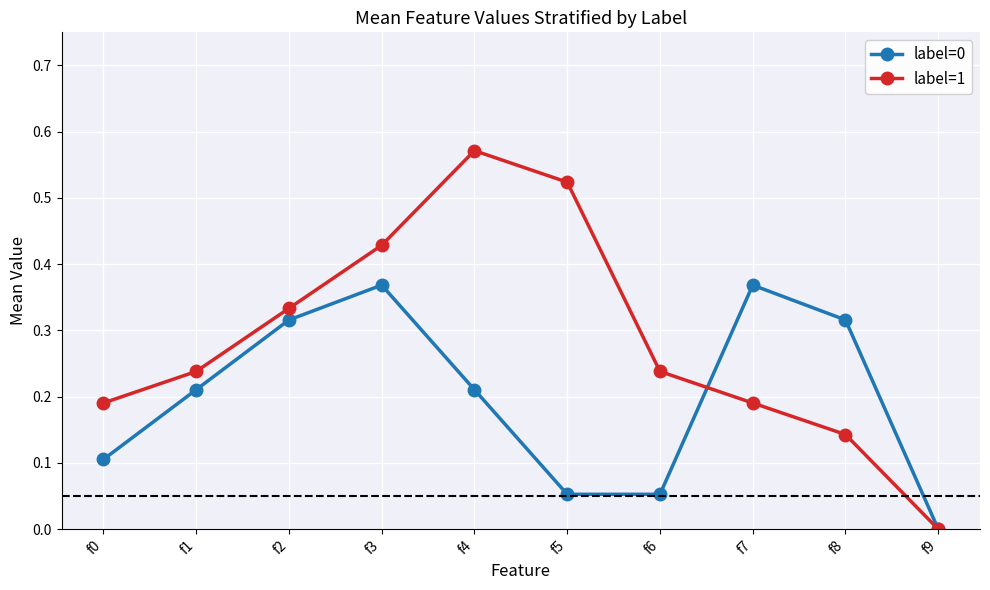

Does the chart have visible grid lines?

Yes